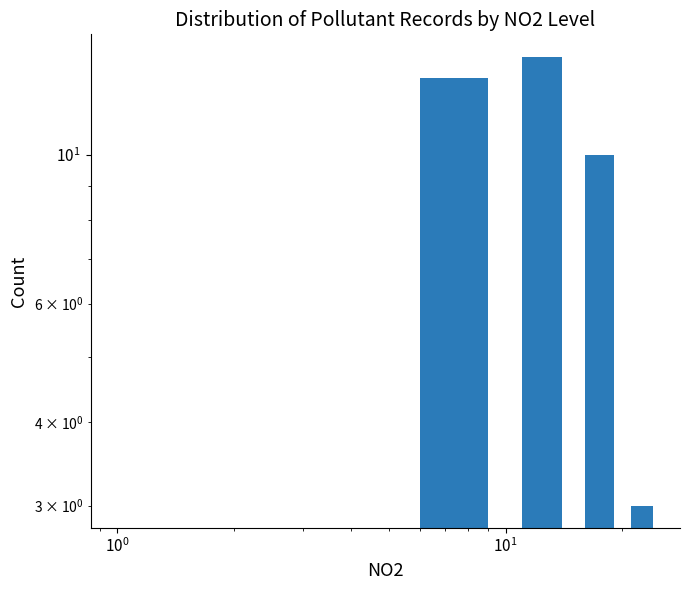

How many bars are there in total?

5